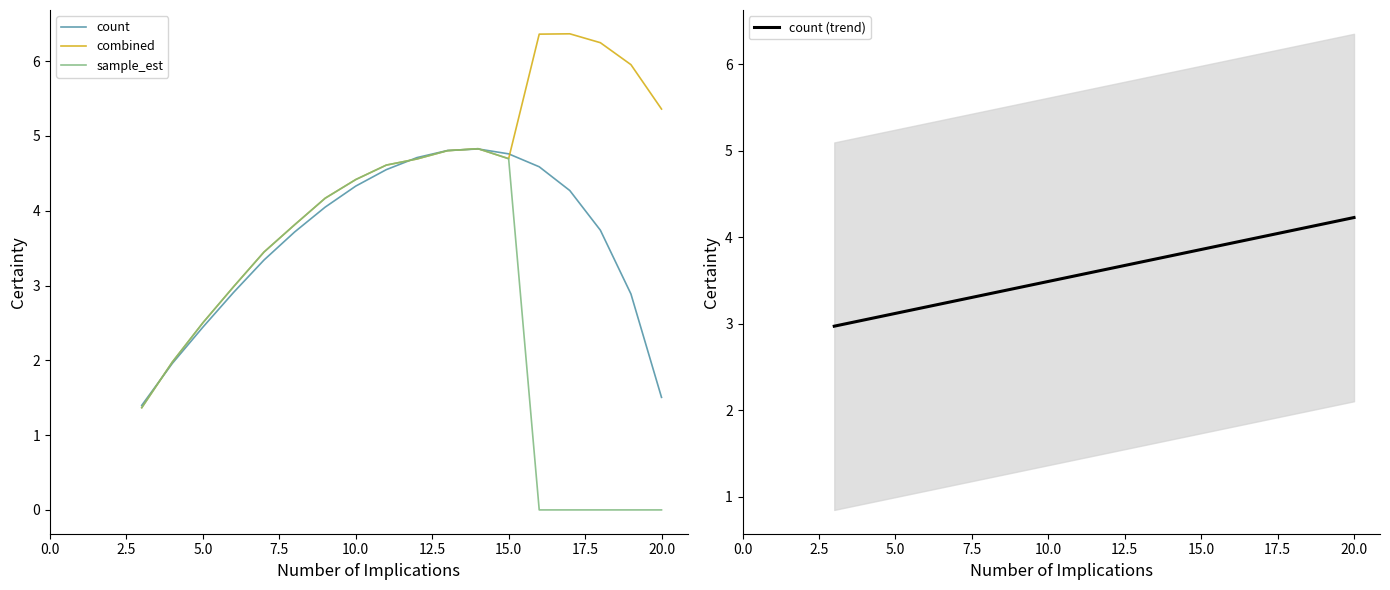

What is the approximate value of count at 5.0?

2.4